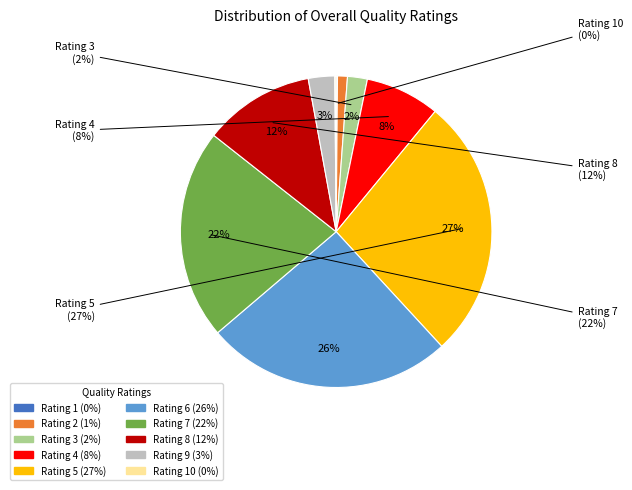

How much of the chart is everything except 6?

74.4%